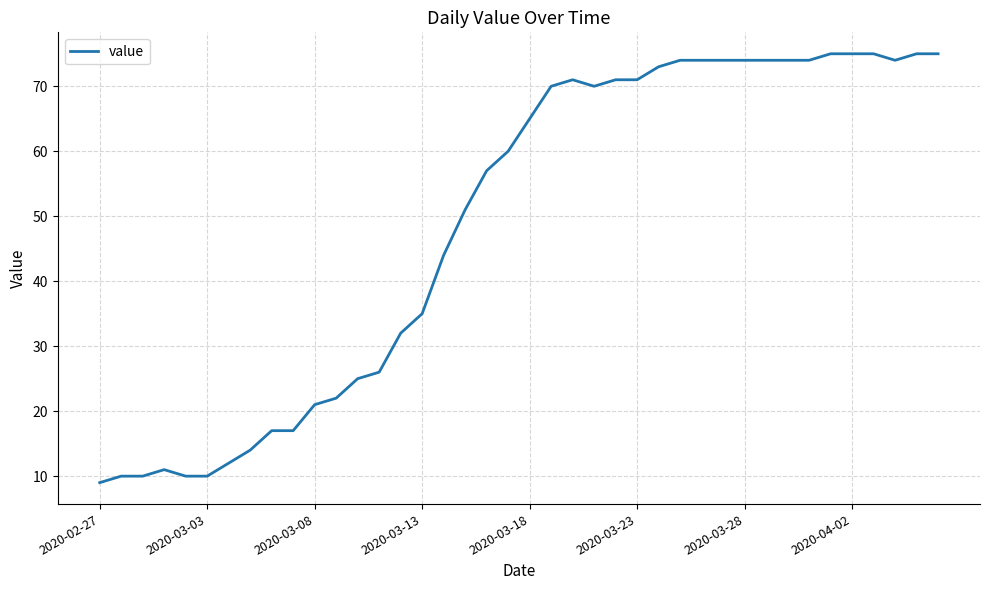

What is the smallest value displayed?

9